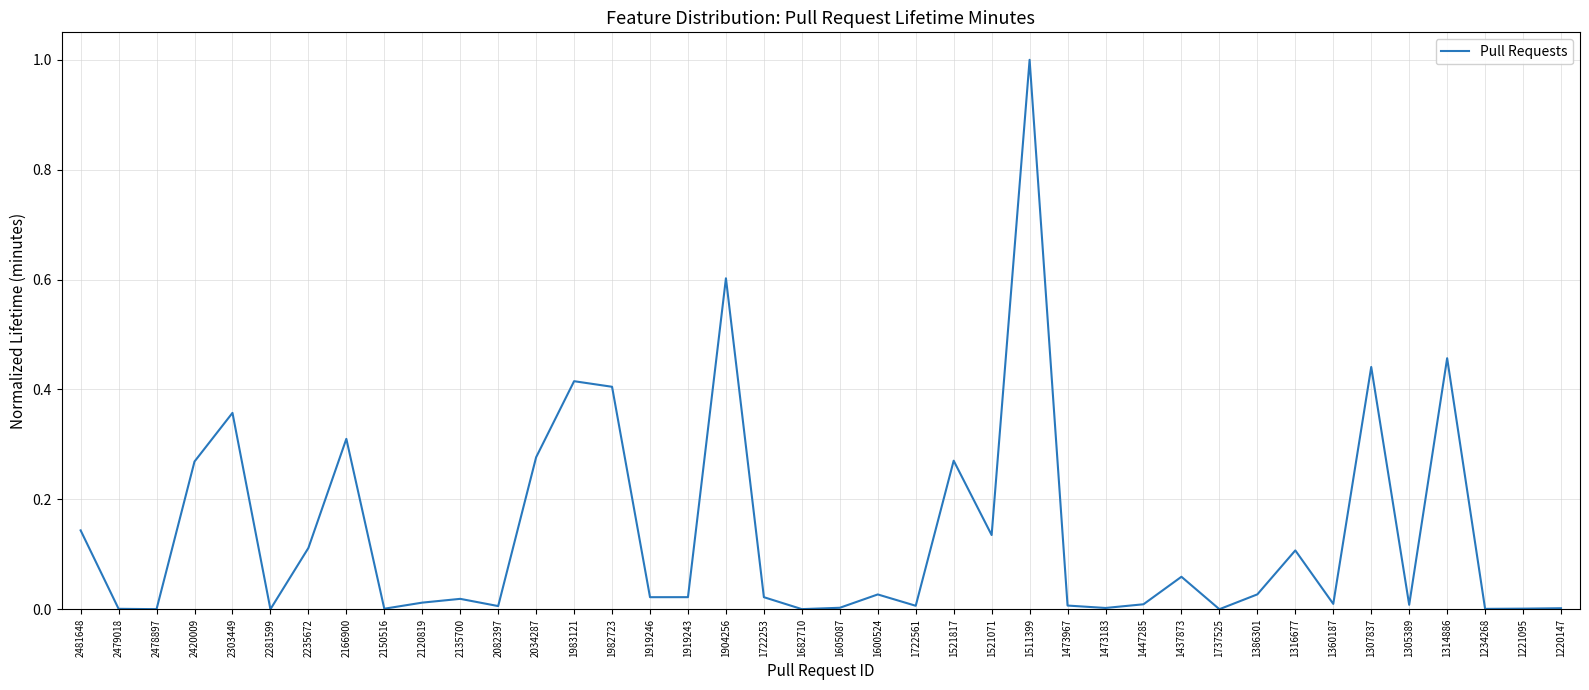

Between 1316677 and 1386301, which is larger?

1316677